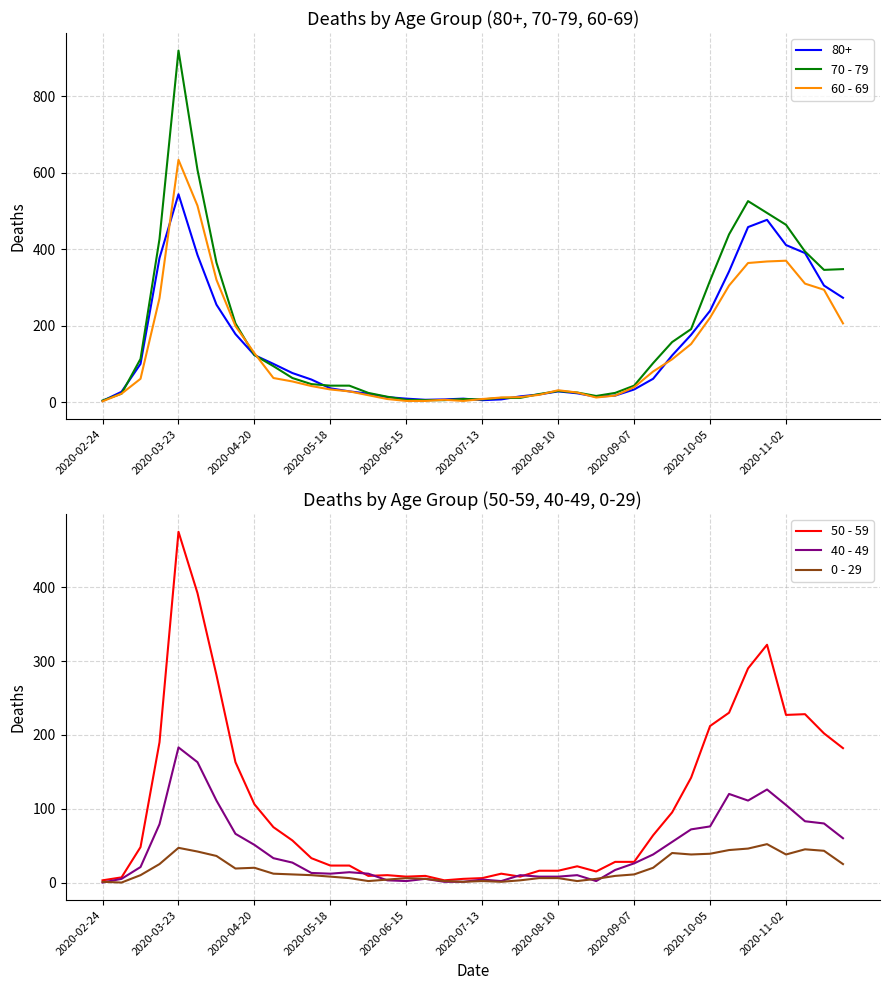

How many lines are shown in the chart?

5